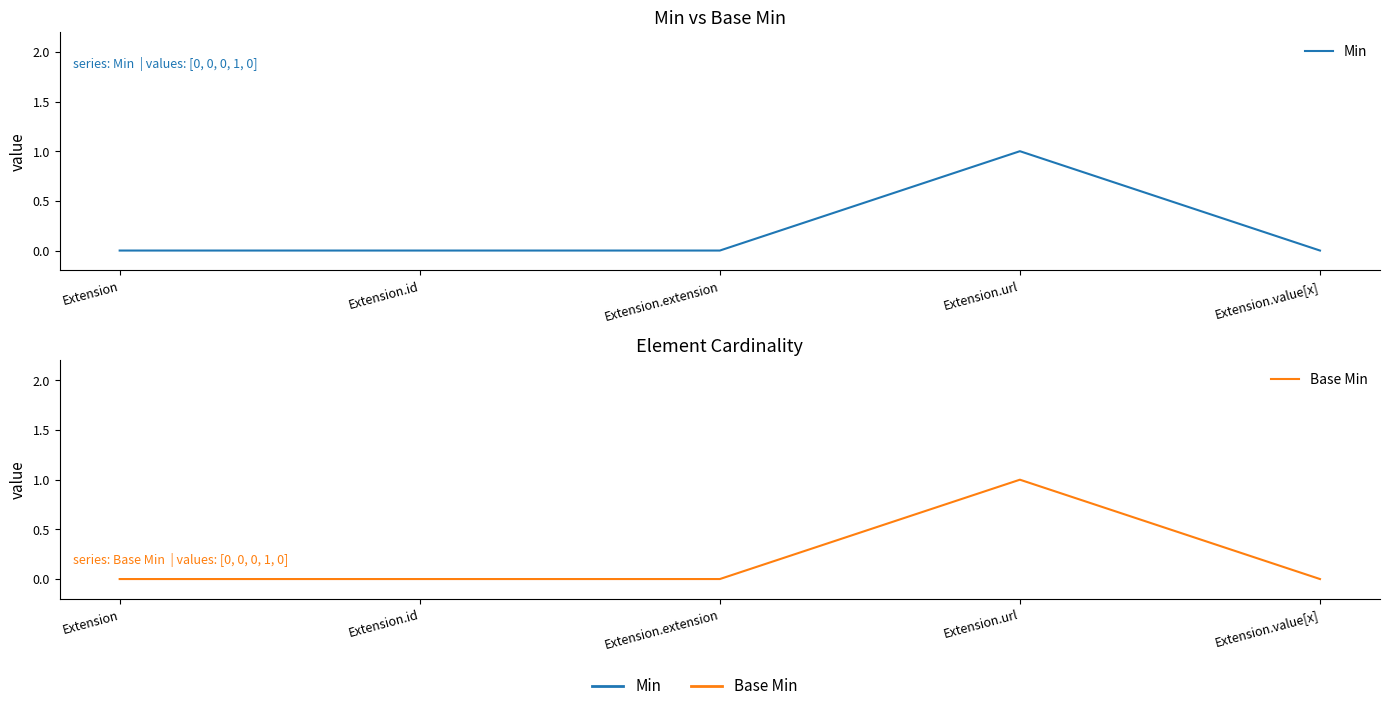

True or false: Min and Base Min cross at least once.

False